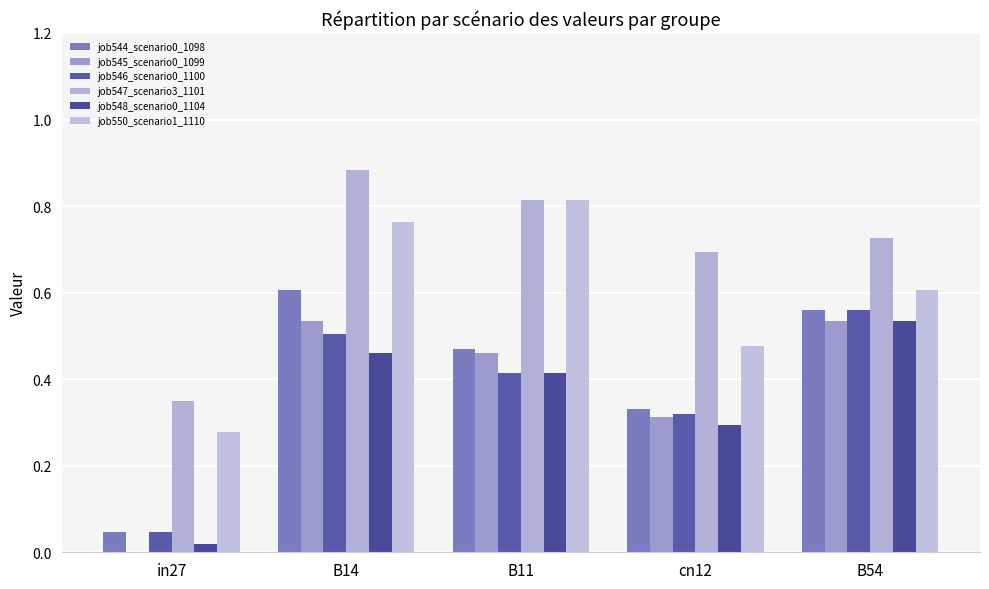

What is the total value across all series at in27?

0.7